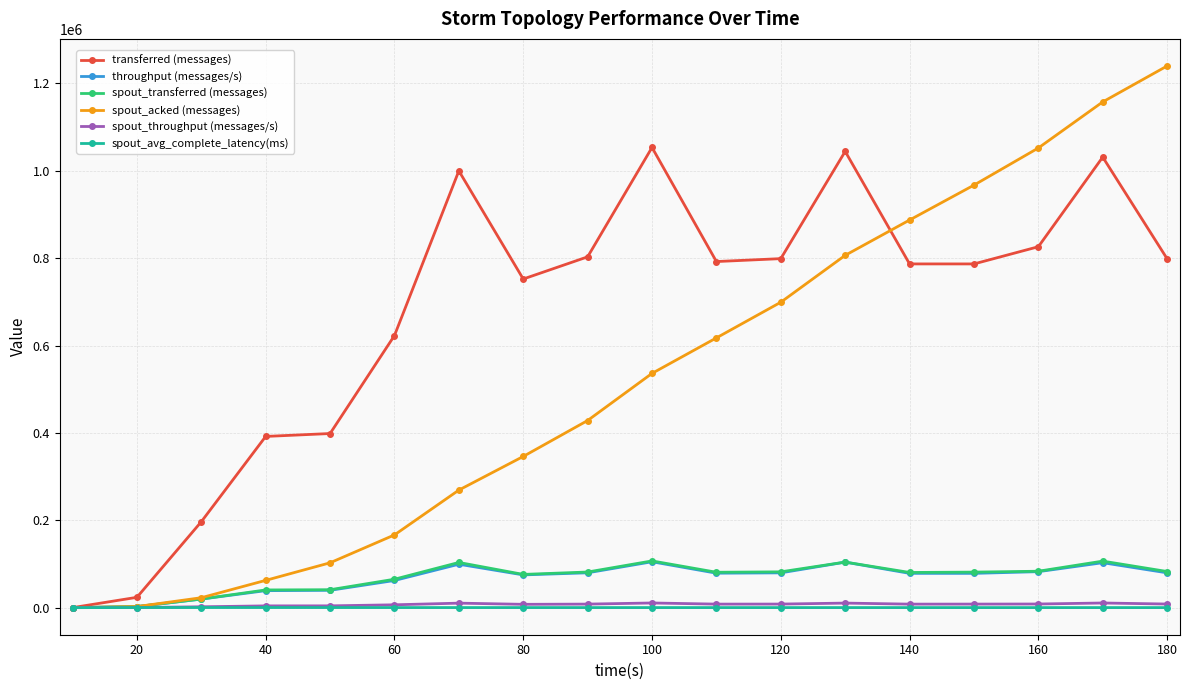

What is the value of the throughput (messages/s) point at the 15th from the left?

78454.0